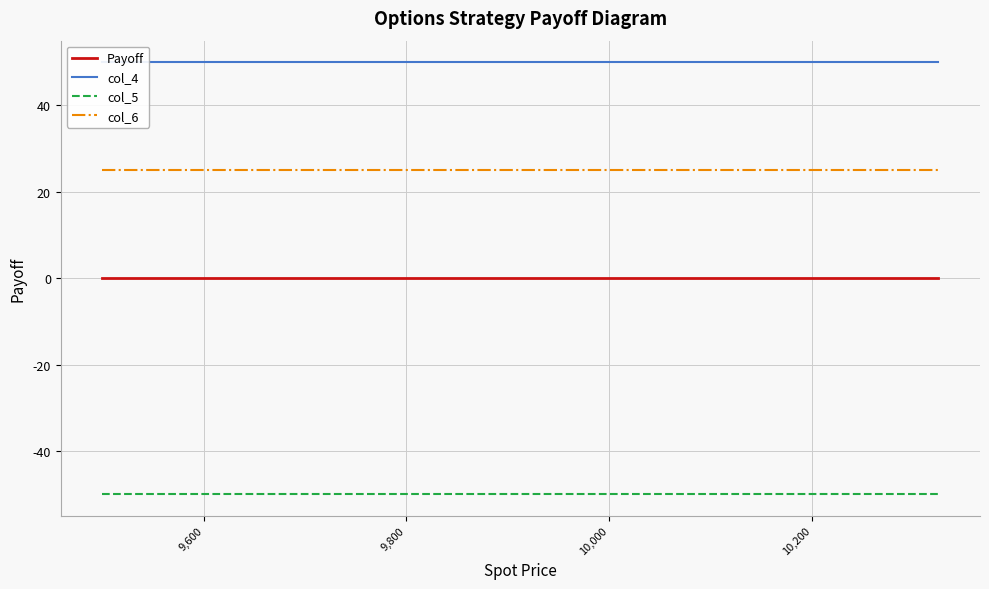

What is the minimum value for col_6?

25